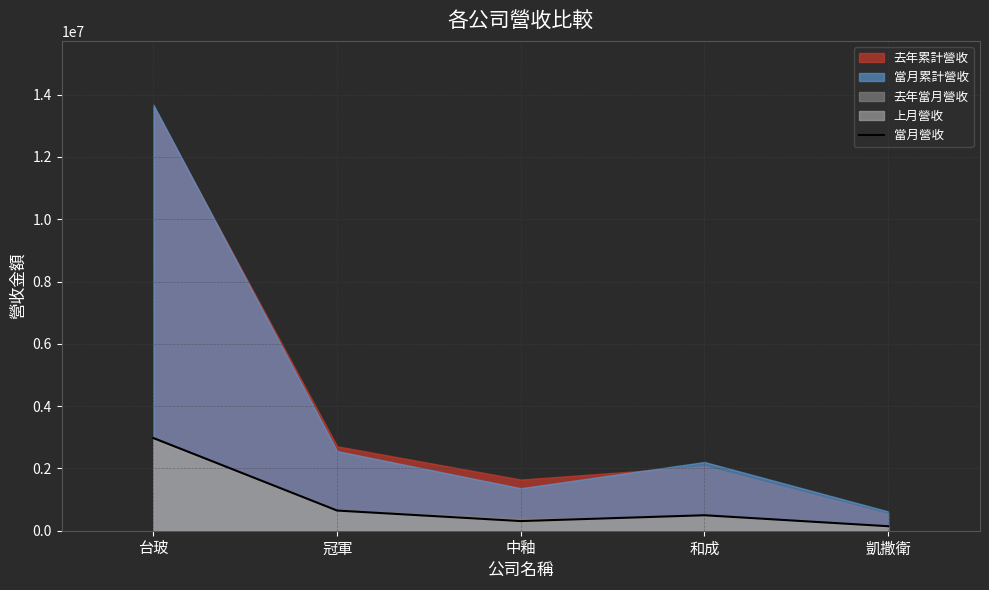

What is the ratio of the value at 和成 to the value at 冠軍?

0.8